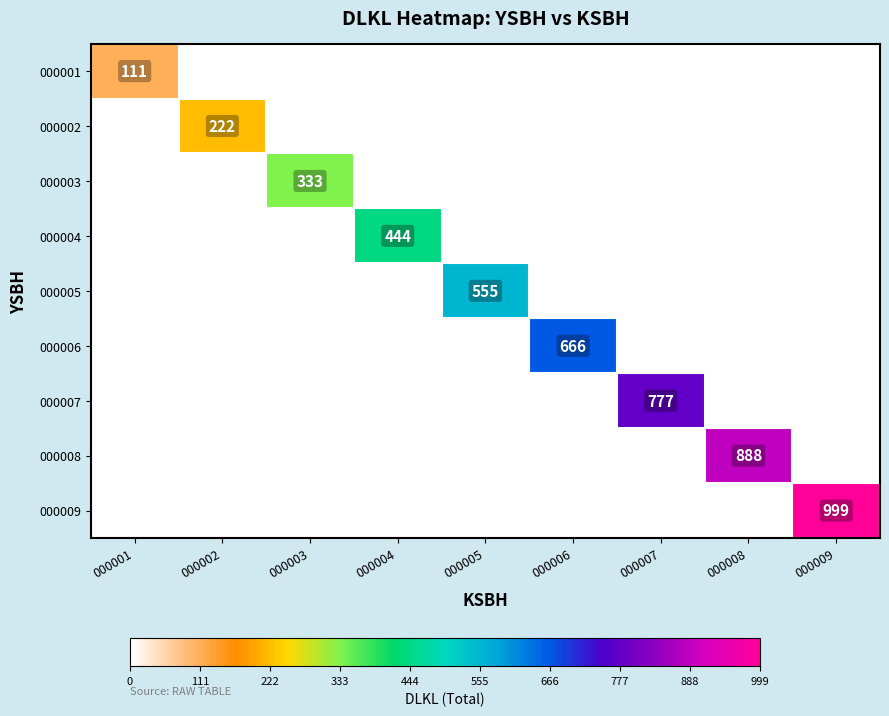

The value of 000008 at 000001 is 0. True or false?

True